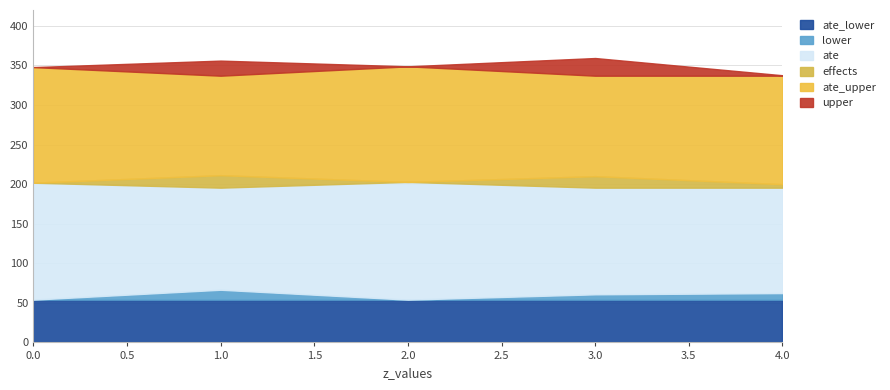

Which category has the highest value in the upper series?

3.0